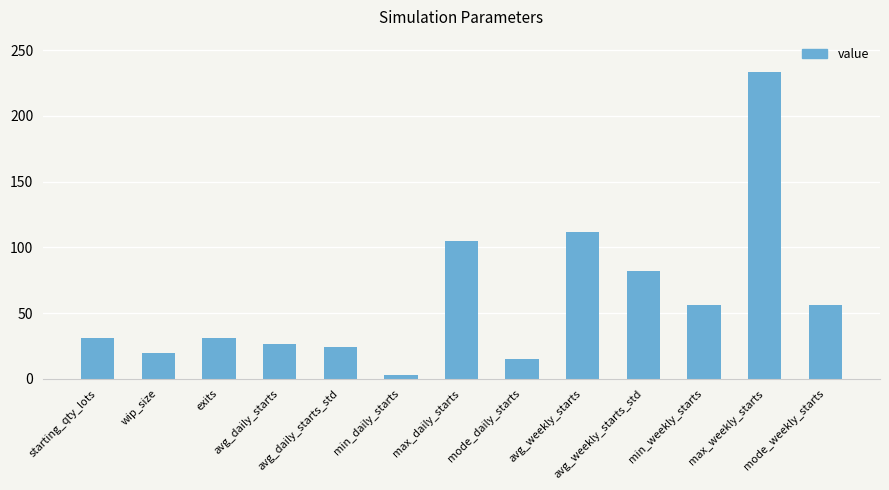

Which has a higher value, max_daily_starts or exits?

max_daily_starts